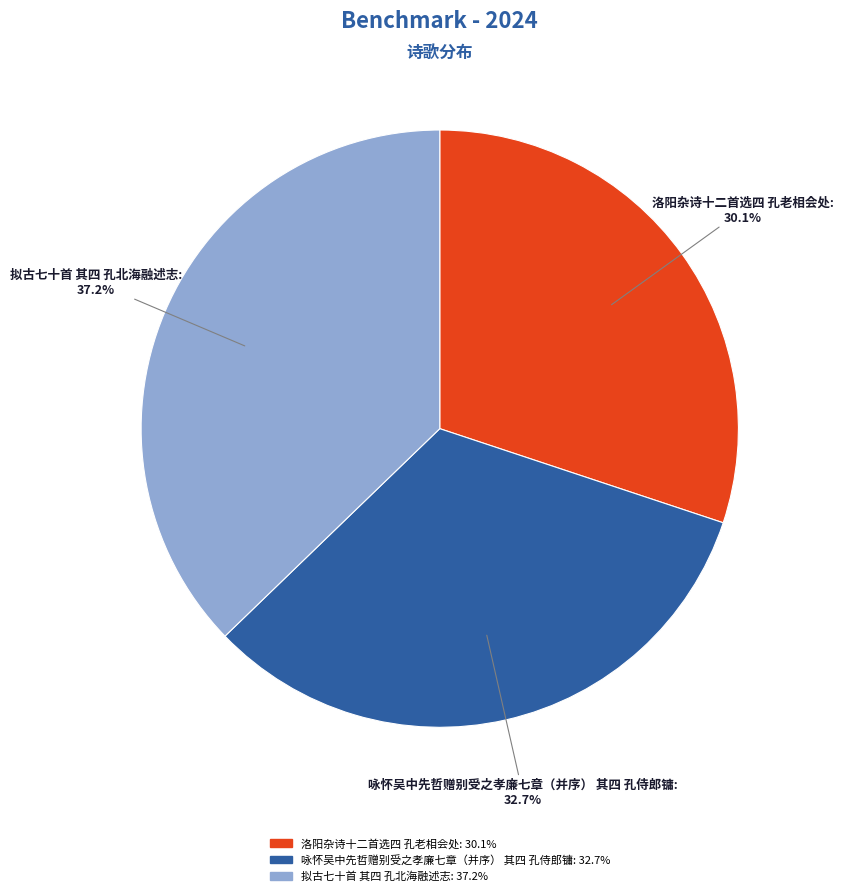

What is the total percentage of 拟古七十首 其四 孔北海融述志 and 咏怀吴中先哲赠别受之孝廉七章（并序） 其四 孔侍郎镛?

69.9%